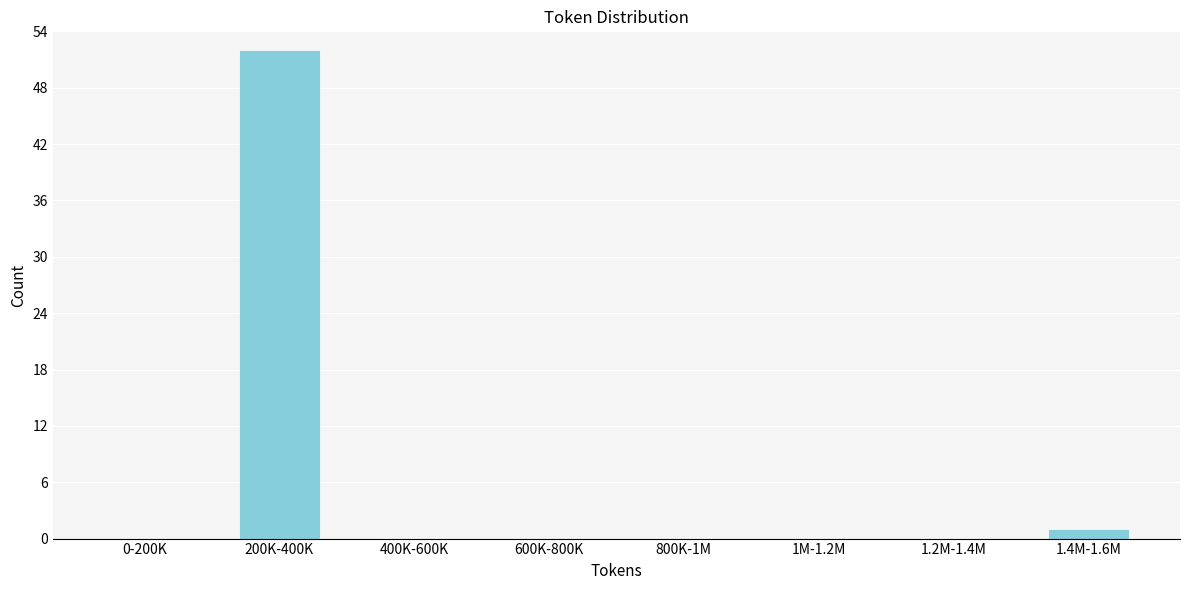

Reading right to left, transcribe all the data shown in this chart.

1.4M-1.6M=1	1.2M-1.4M=0	1M-1.2M=0	800K-1M=0	600K-800K=0	400K-600K=0	200K-400K=52	0-200K=0